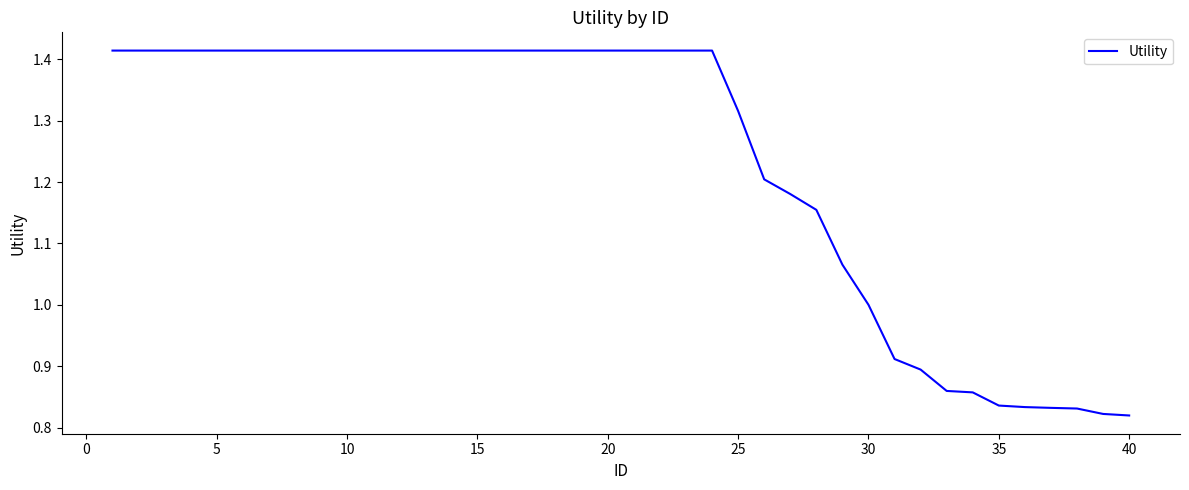

How many series are shown in this chart?

1